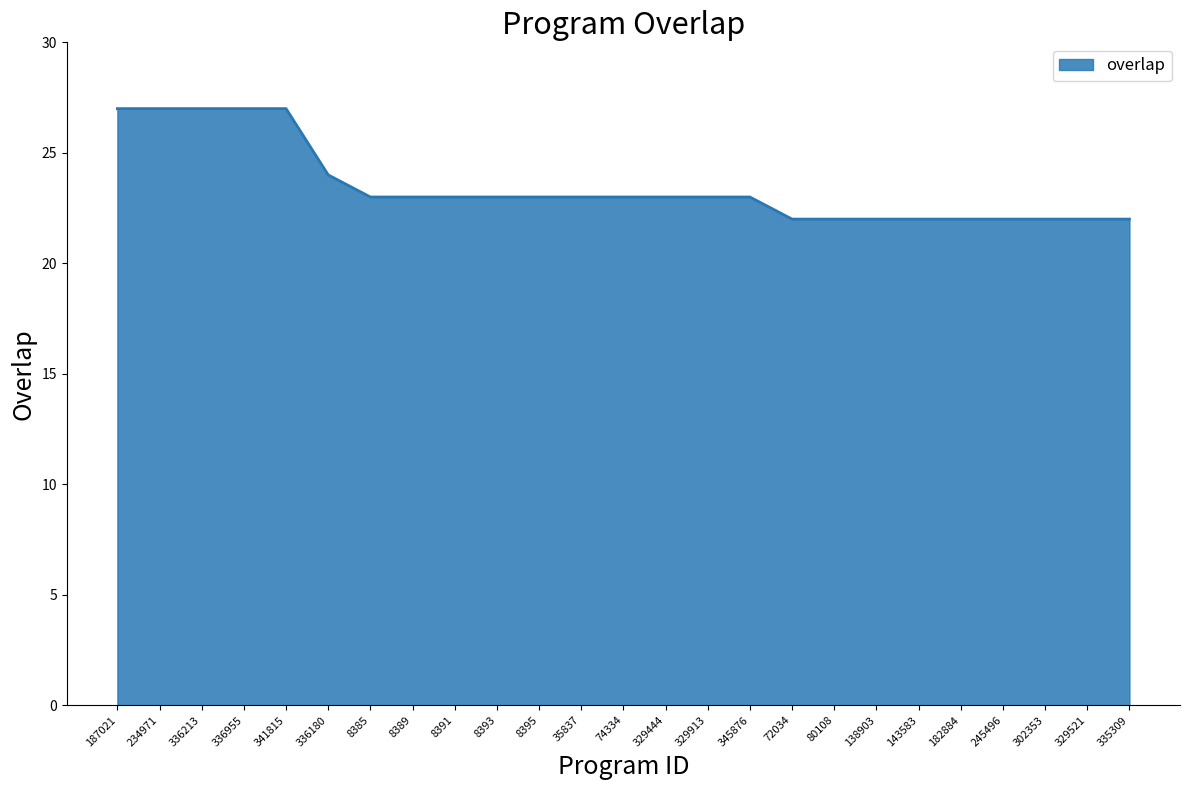

At which label does the data first exceed 23?

187021